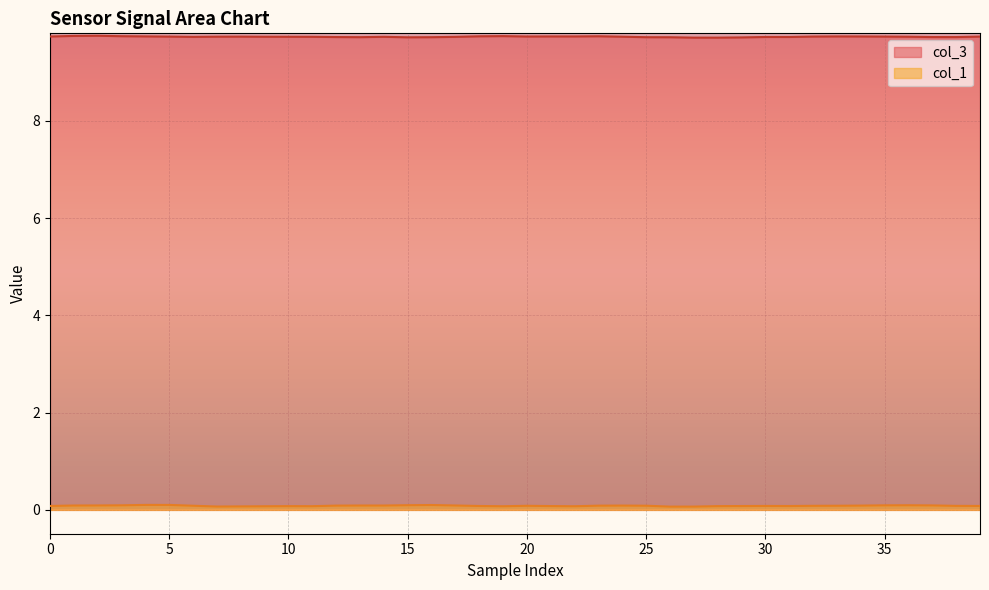

How many lines are shown in the chart?

2